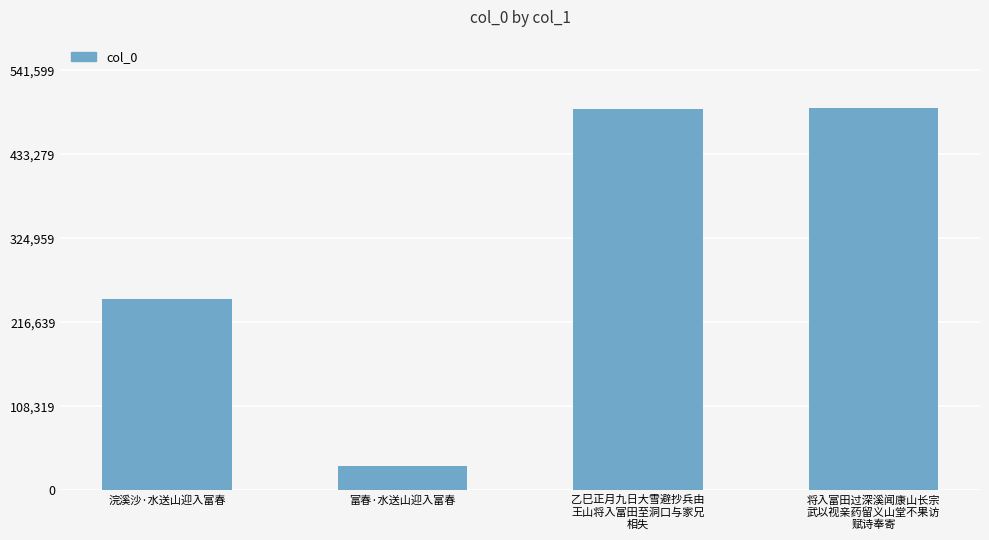

What position from the right is 将入富田过深溪闻康山长宗
武以视亲药留义山堂不果访
赋诗奉寄?

1